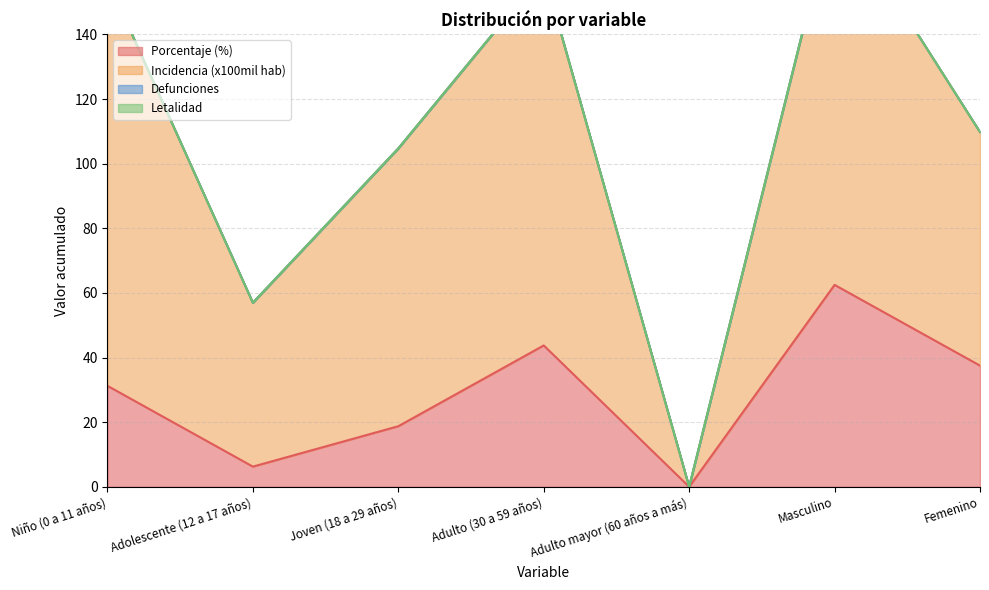

What is the spread (max minus min) of values at Femenino?

72.3